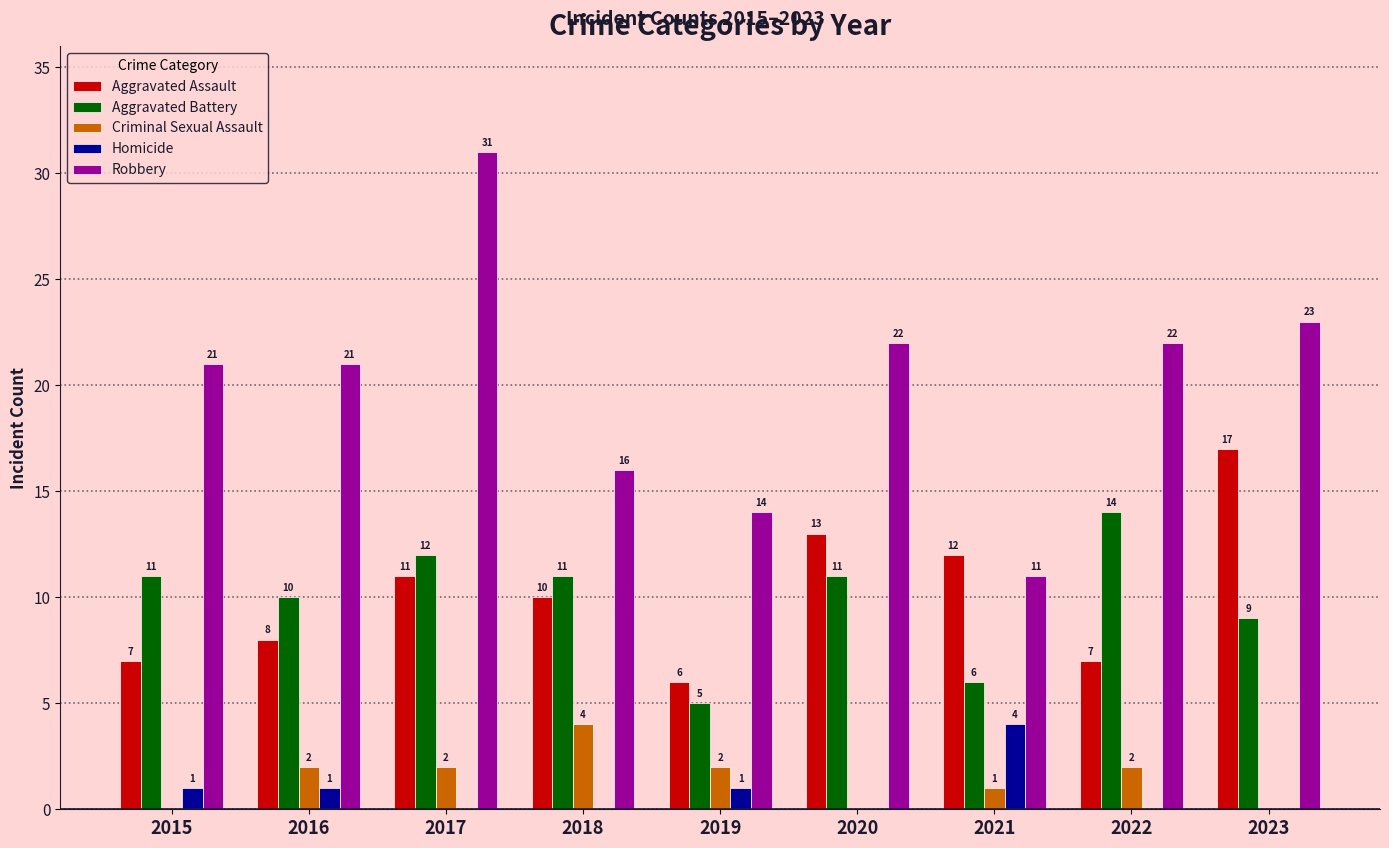

What is the sum of all Criminal Sexual Assault values?

13